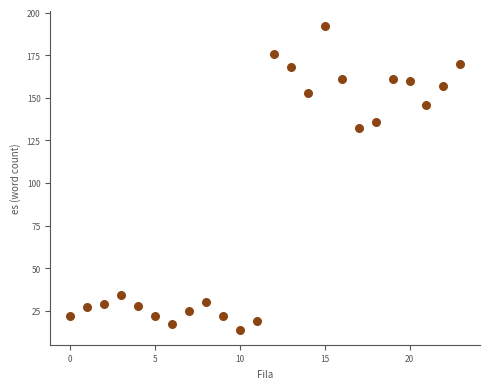

What is the range of Y values (max minus min)?

178